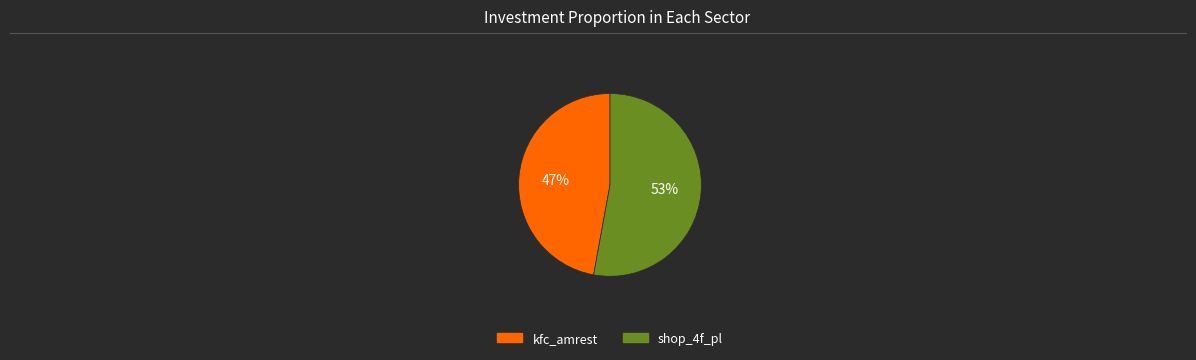

What is the ratio of the value at kfc_amrest to the value at shop_4f_pl?

0.9